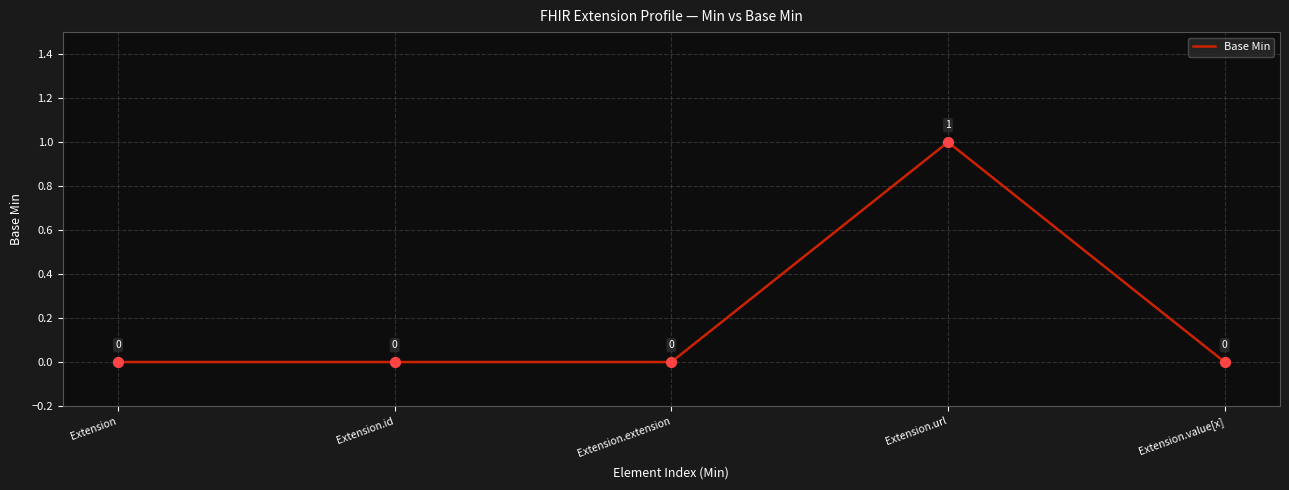

Between Extension.extension and Extension.url, which is larger?

Extension.url